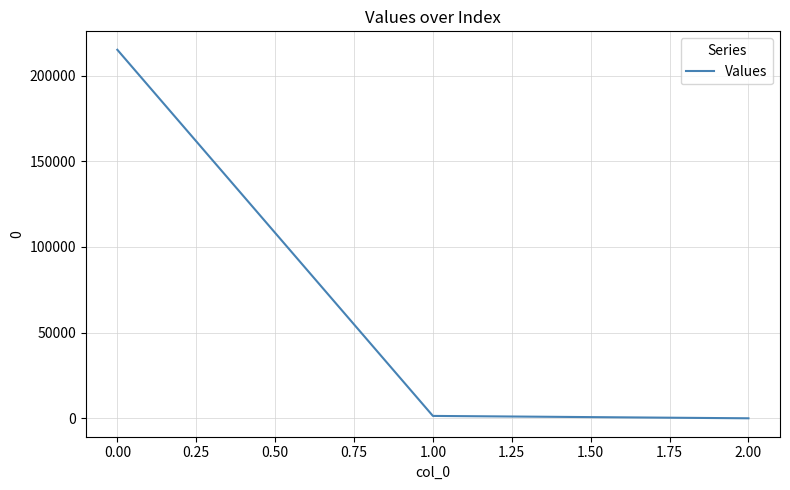

Where does the data first go above 1387?

0.00